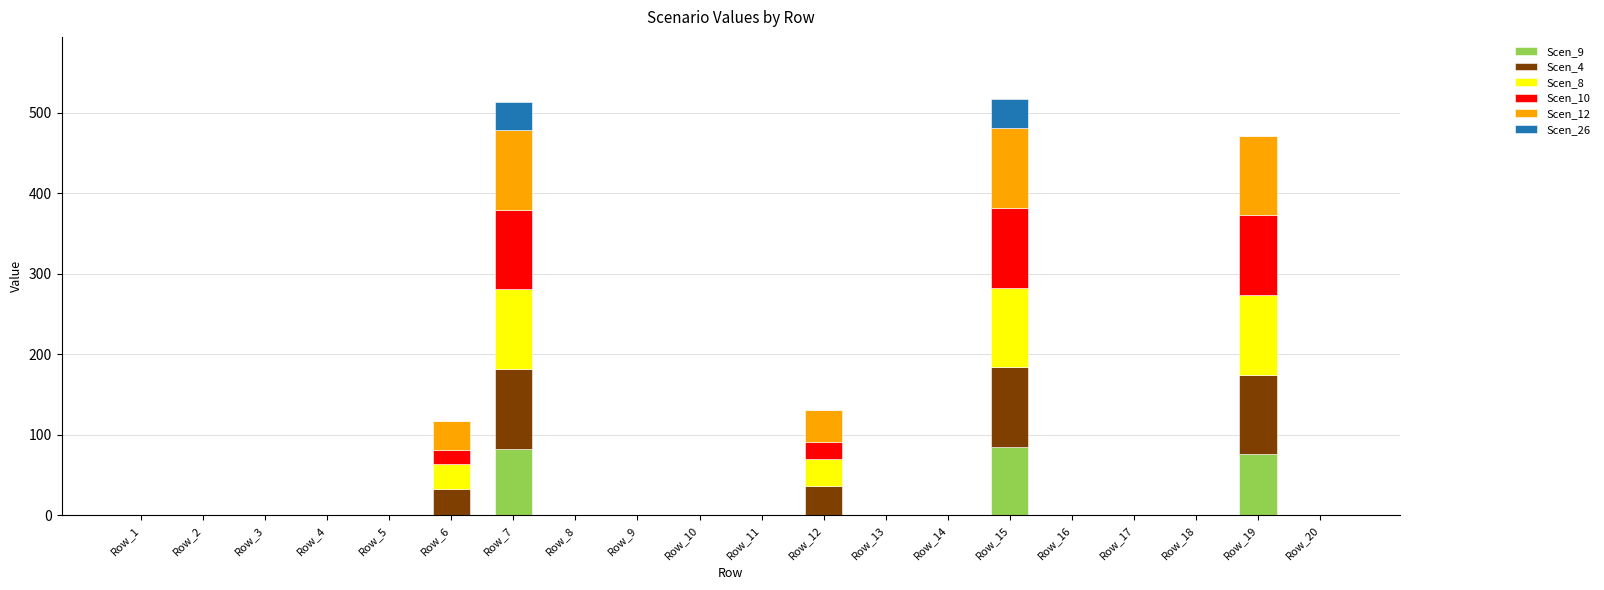

What is the highest value of the Scen_9 series?

85.1